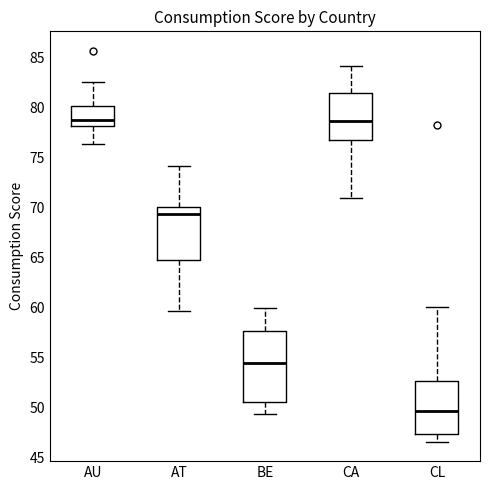

Comparing the boxes themselves (not the whiskers), which one is the tallest?

BE